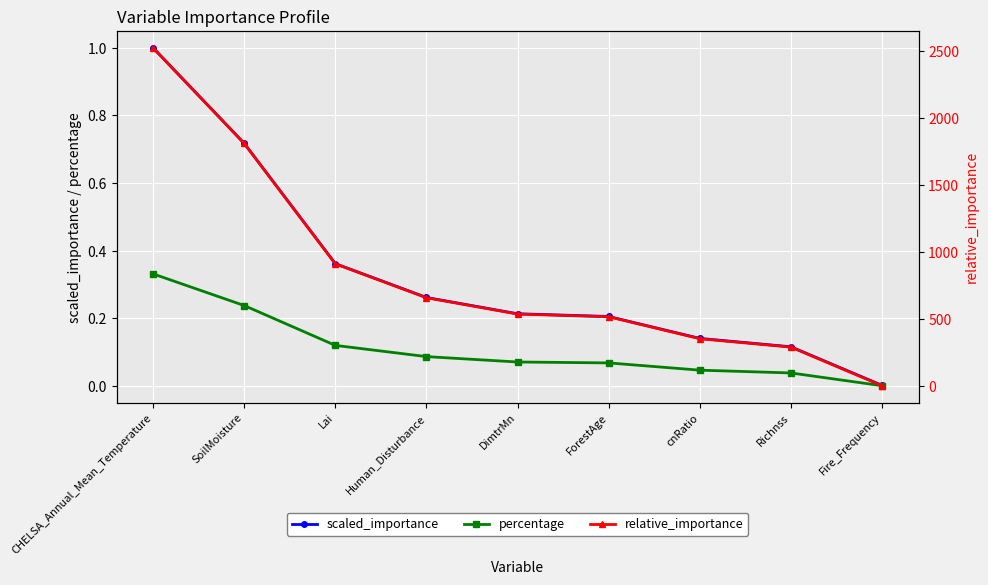

At how many categories does at least one series exceed 414?

6